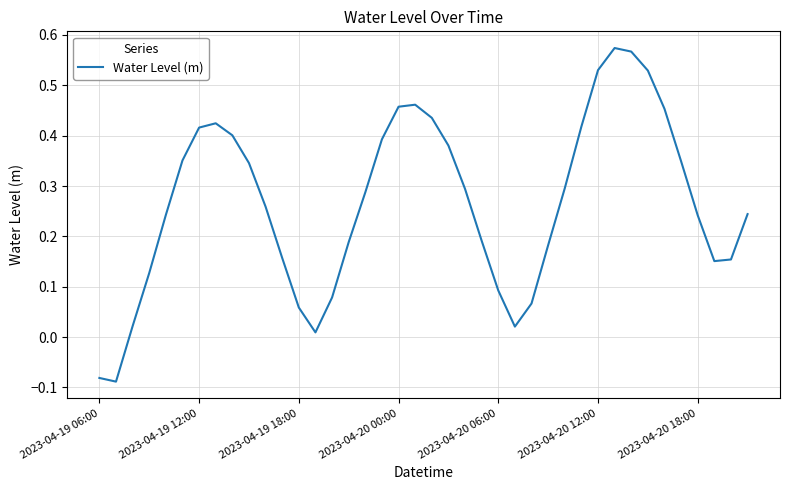

What is the sum of all values?

10.7